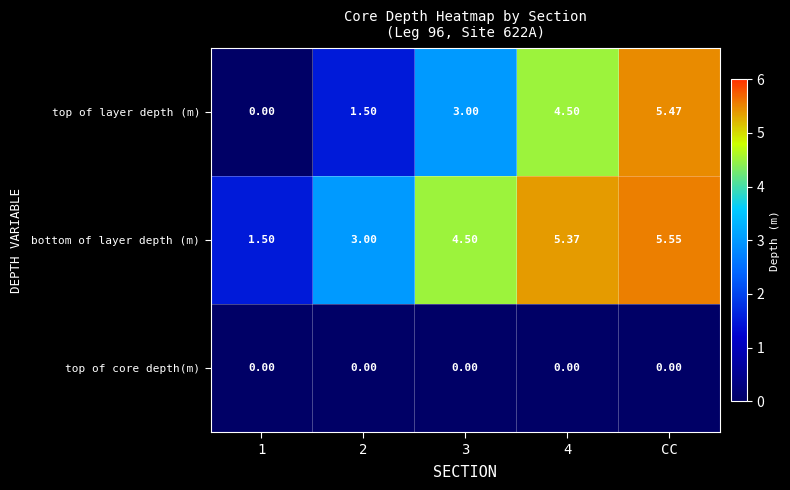

List the series in order of their overall mean, lowest first.

top of core depth(m), top of layer depth (m), bottom of layer depth (m)